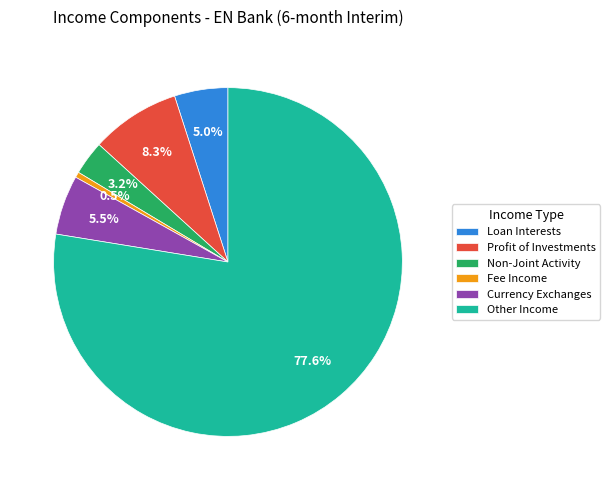

Rank the categories by value from highest to lowest.

Other Income, Profit of Investments, Currency Exchanges, Loan Interests, Non-Joint Activity, Fee Income